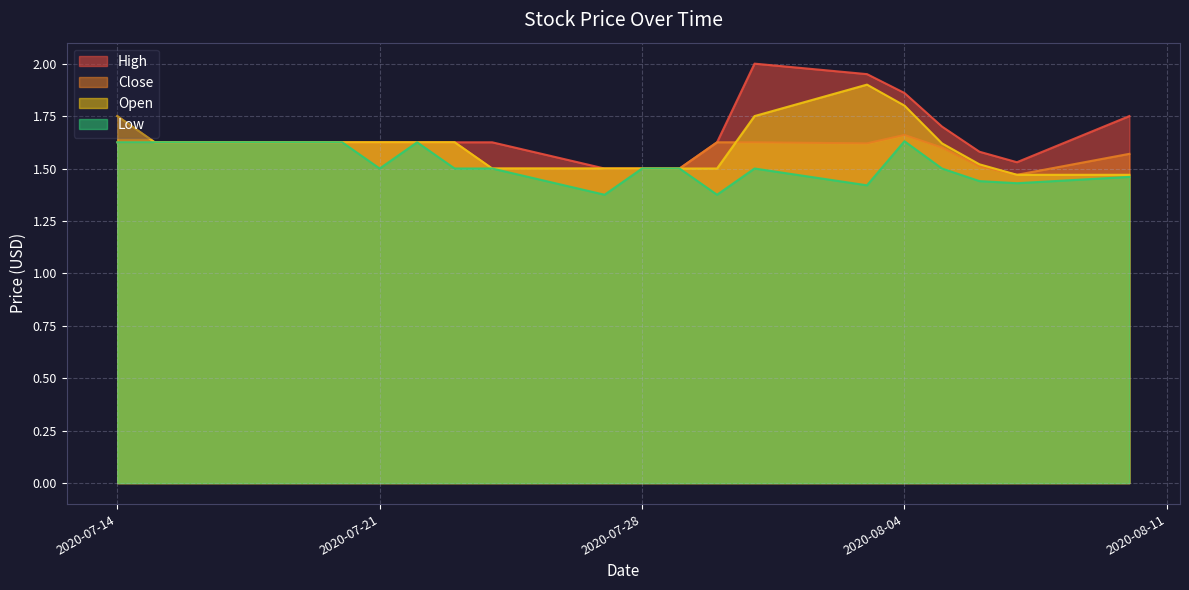

Does the chart display data point markers on the line(s)?

No